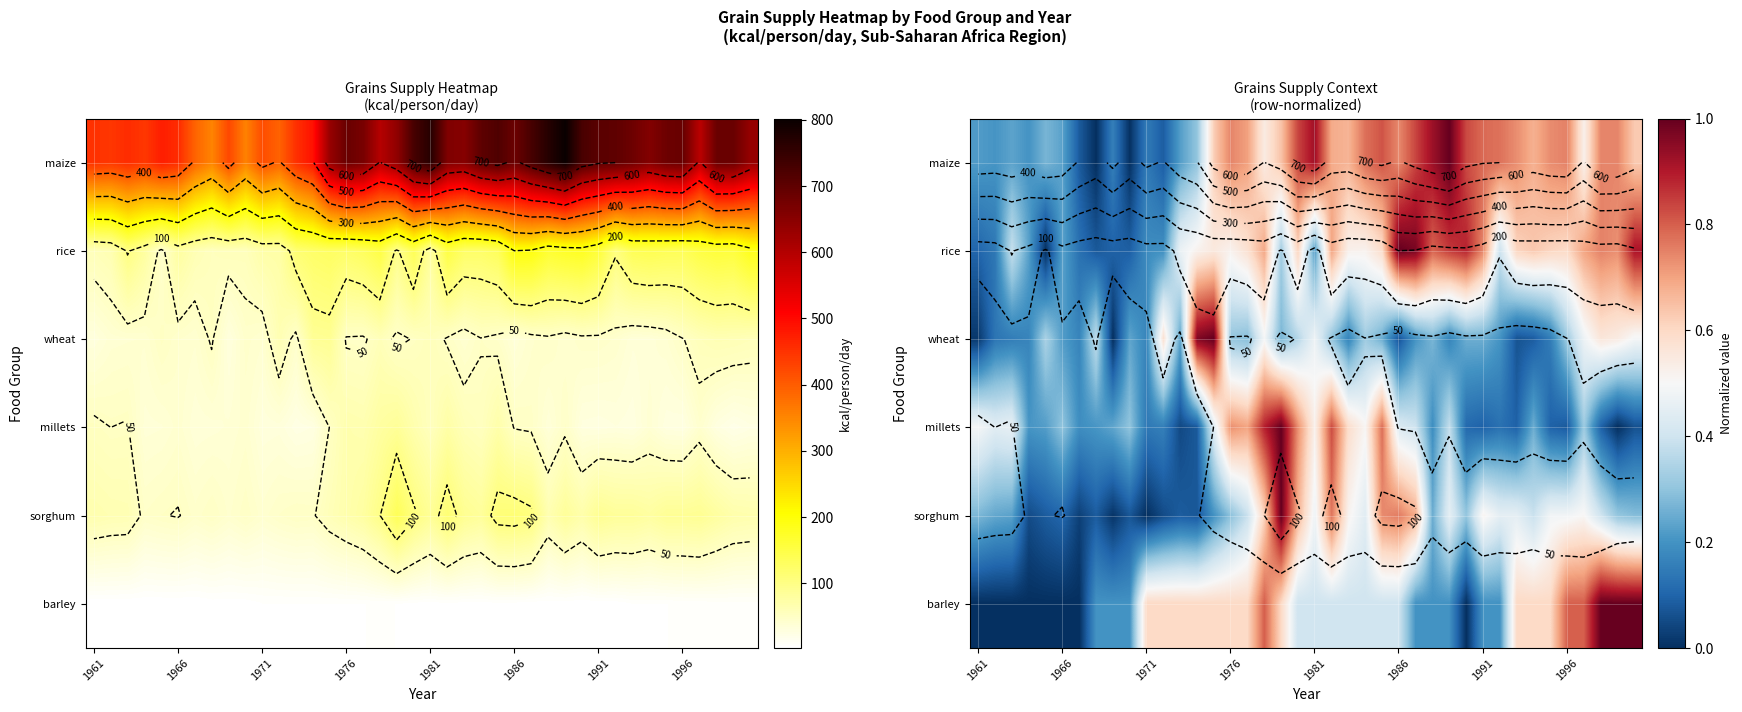

List the series in order of their peak value, lowest first.

barley, wheat, millets, sorghum, rice, maize